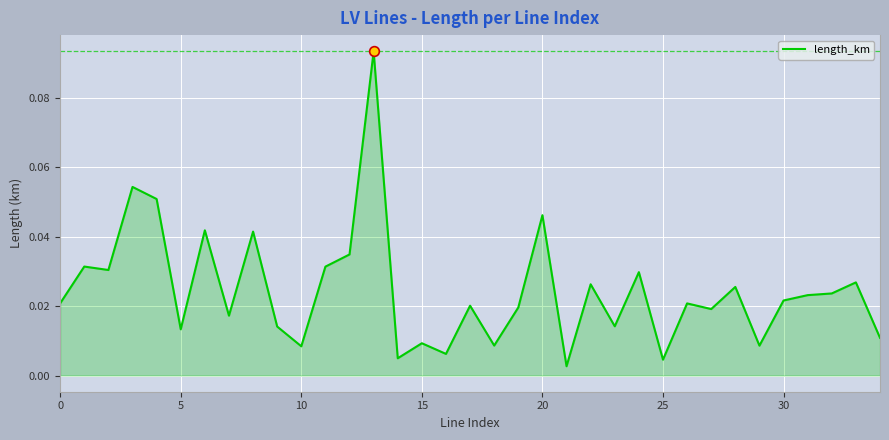

What is the label of the 19th point from the left?

18